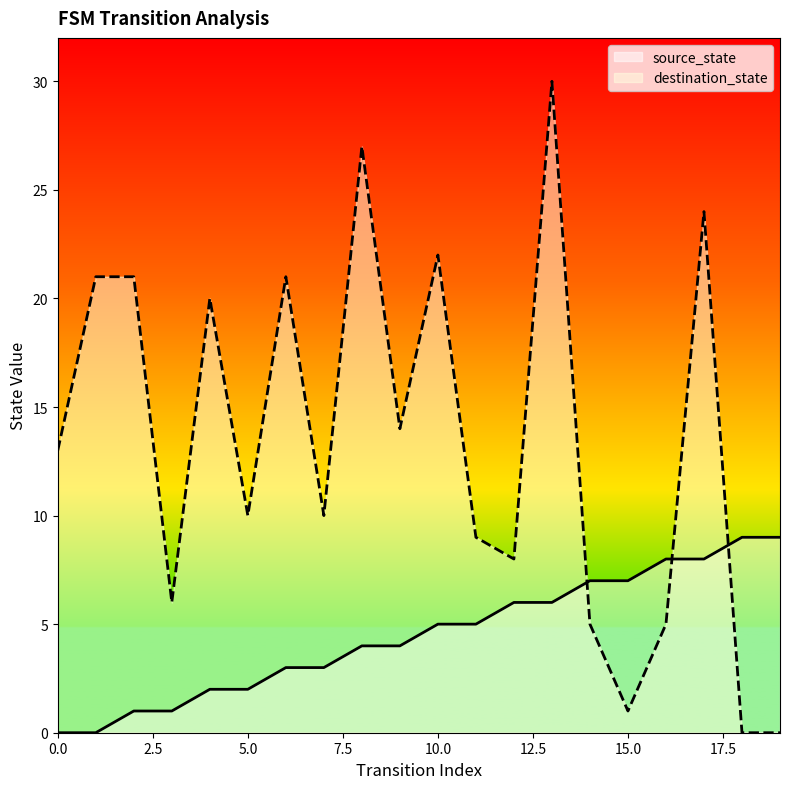

Where is the first local minimum for destination_state?

3